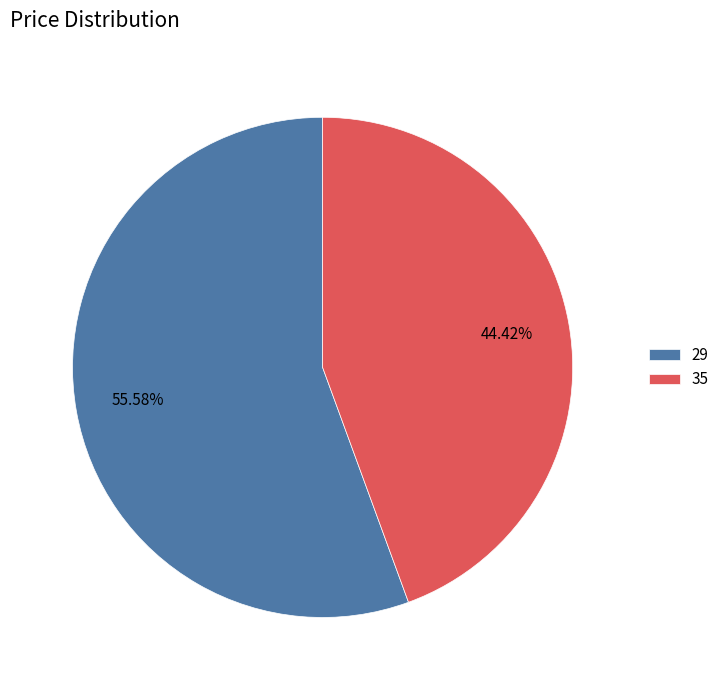

To the nearest percent, what is the difference between the 29 and 35 slice percentages?

11%